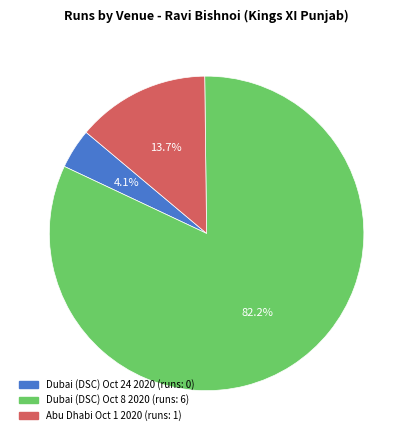

How much of the chart is everything except Dubai (DSC) Oct 24 2020?

95.9%